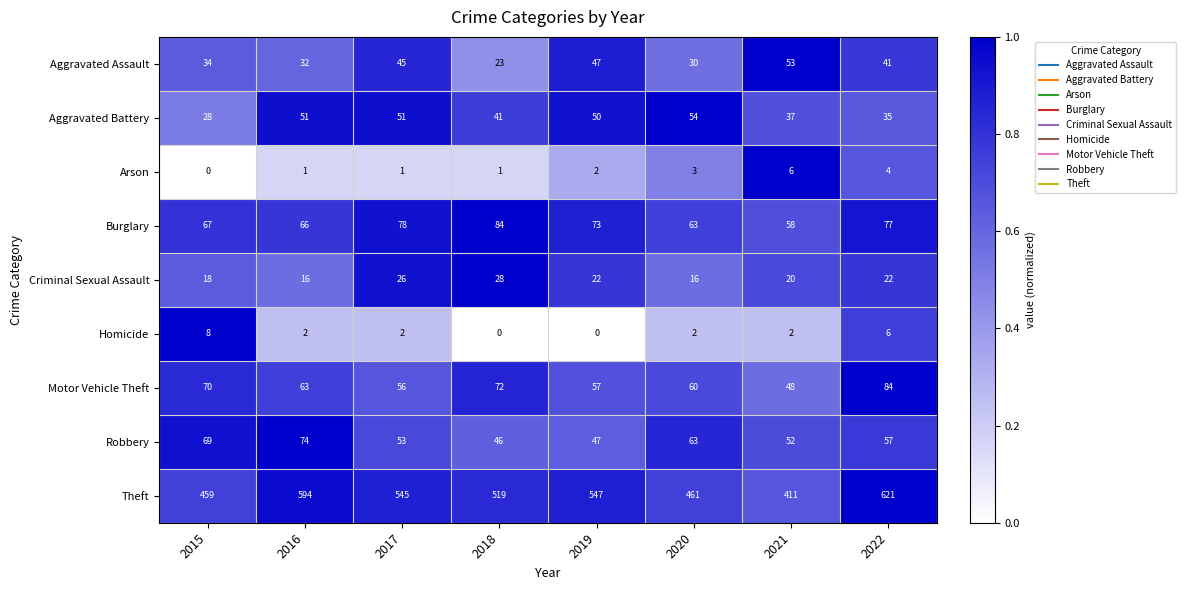

At which label does Burglary first exceed 73?

2017